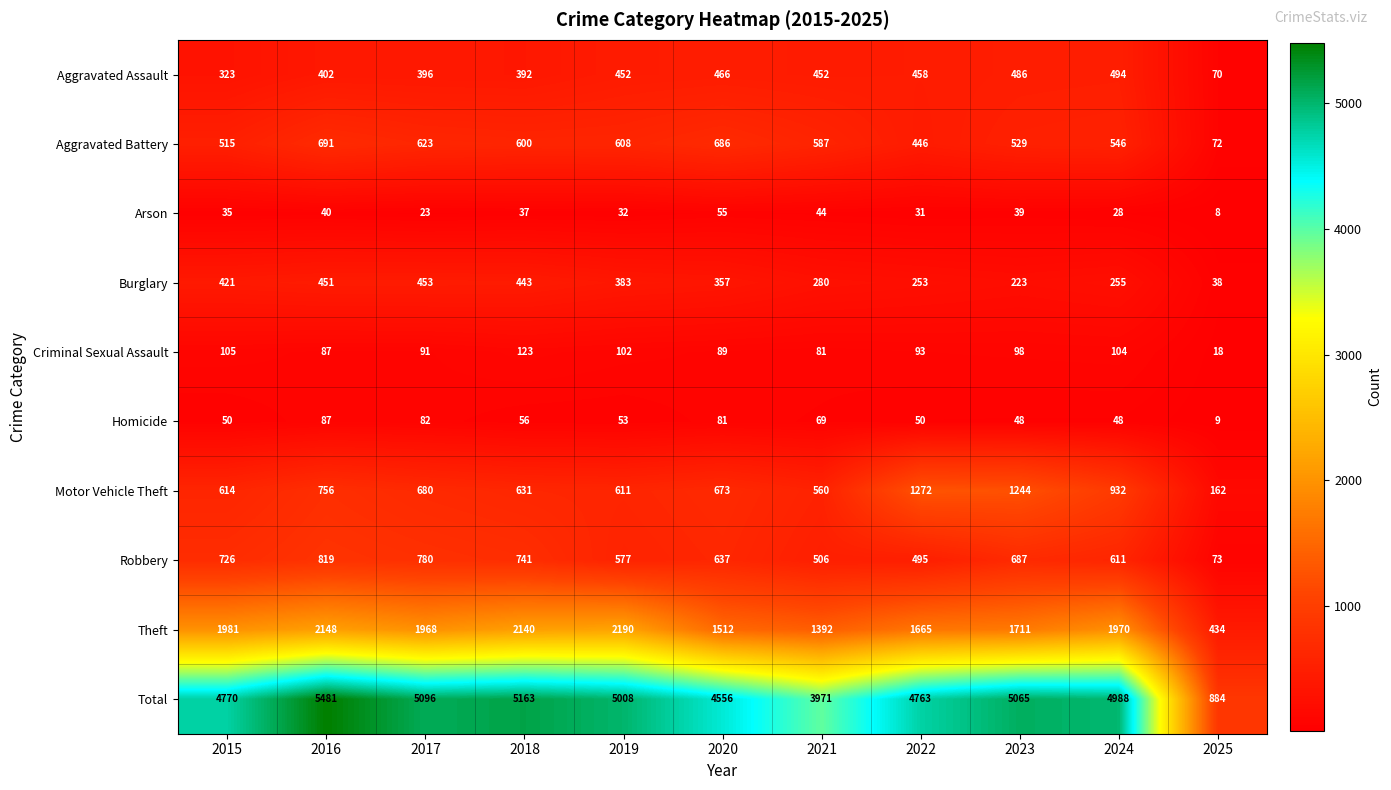

What is the minimum value shown in the chart?

8